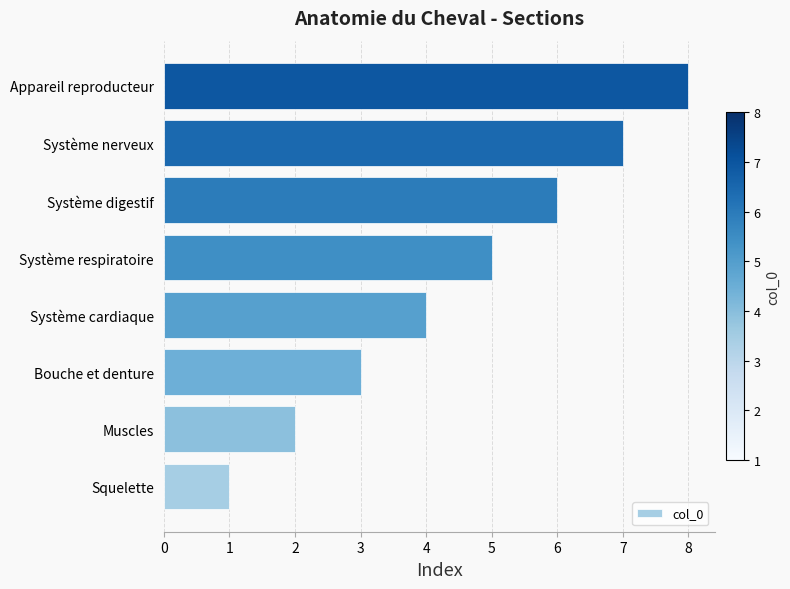

What is the smallest value displayed?

1